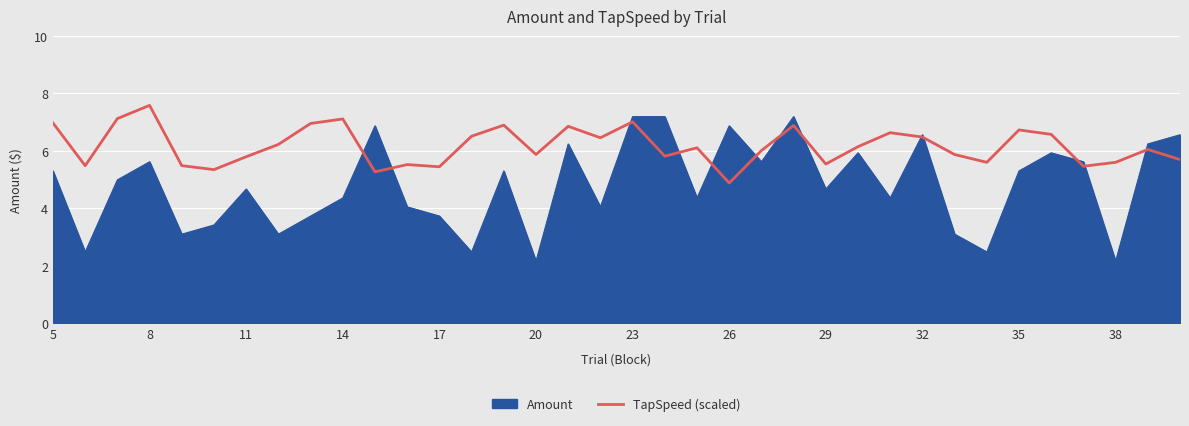

Which series has the largest total across all categories?

TapSpeed (scaled)